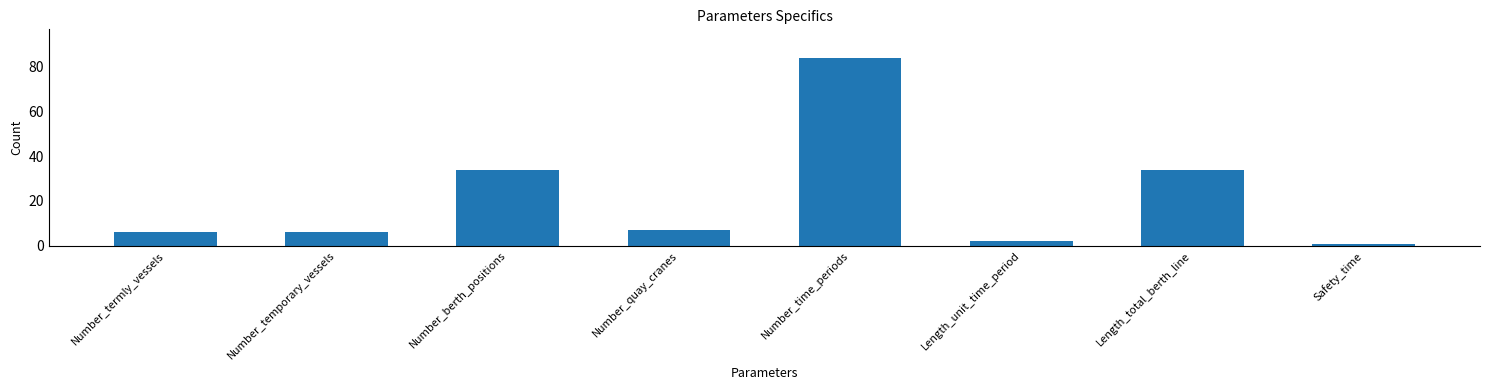

What is the maximum value shown in the chart?

84